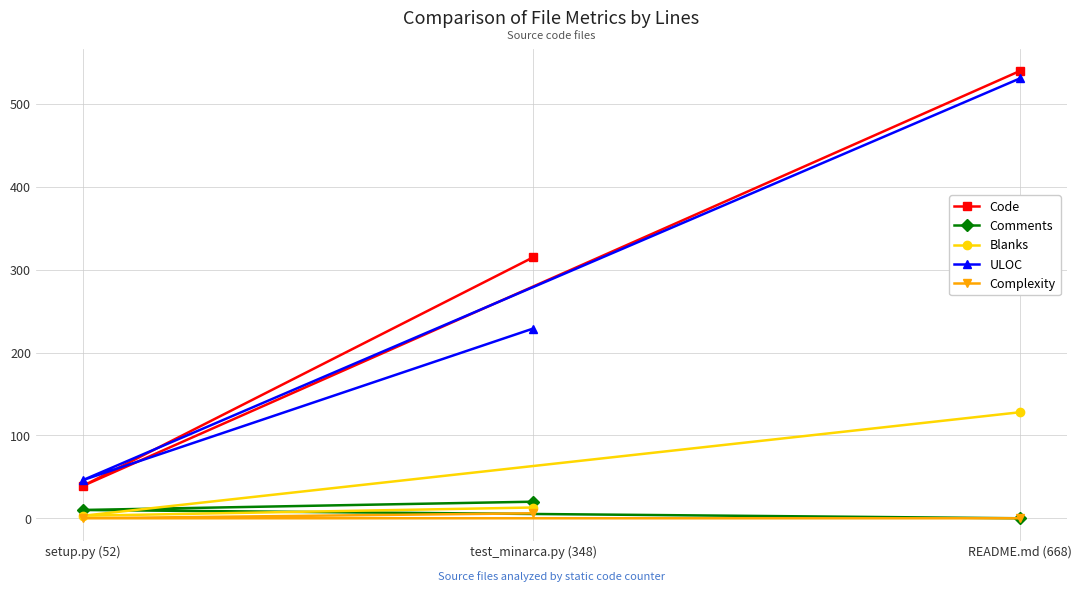

What are all the series names shown in the legend?

Code, Comments, Blanks, ULOC, Complexity